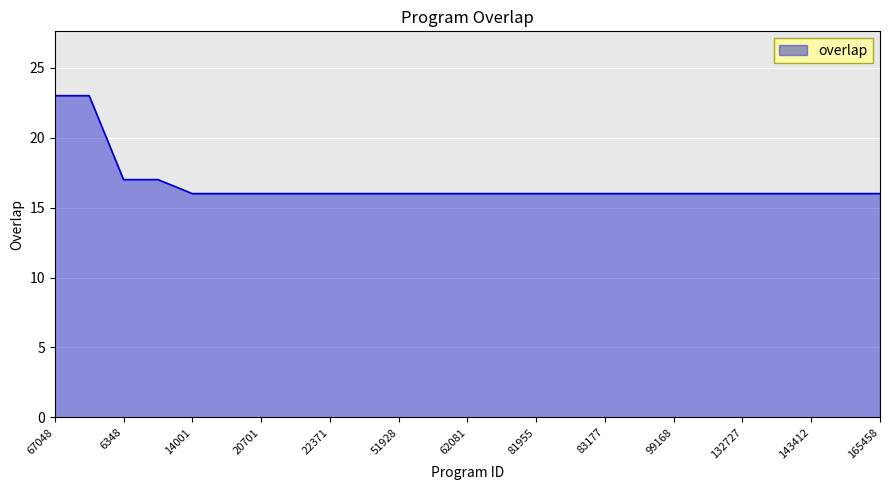

What is the difference between the second highest and minimum values?

7